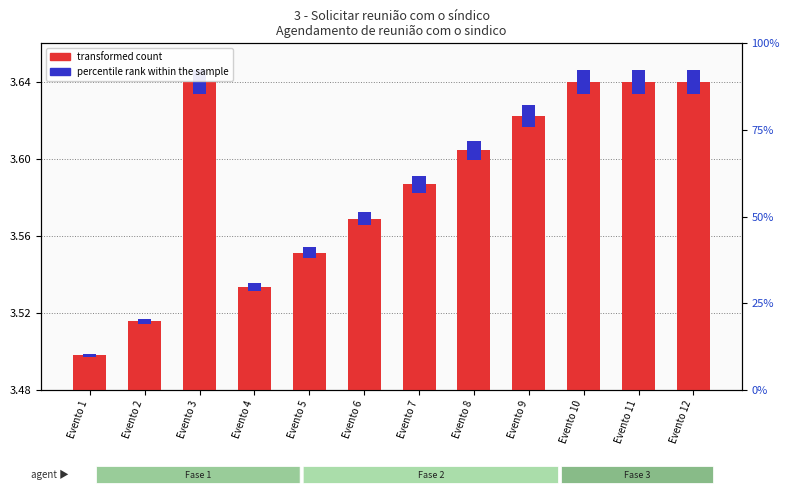

How many series are shown in this chart?

2